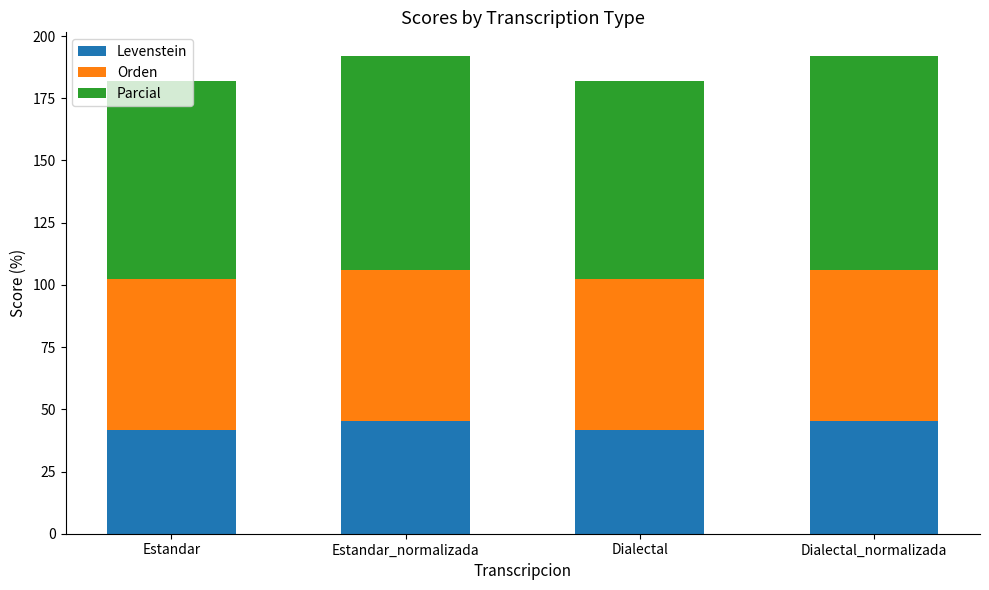

What is the total value across all series at Estandar?

182.1